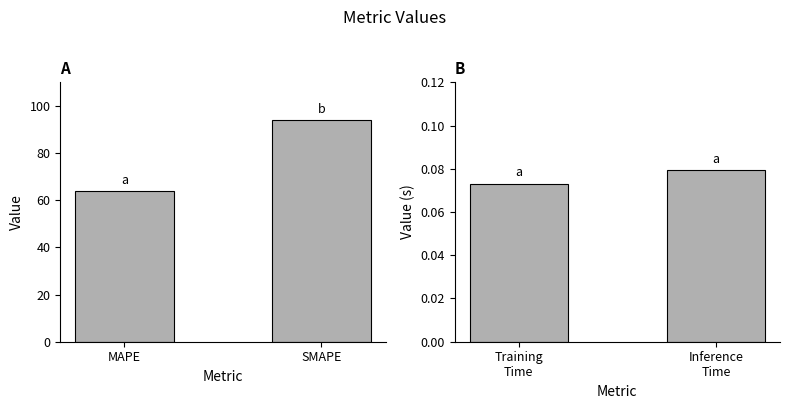

List the labels in order of value, largest first.

Inference Time, Training Time